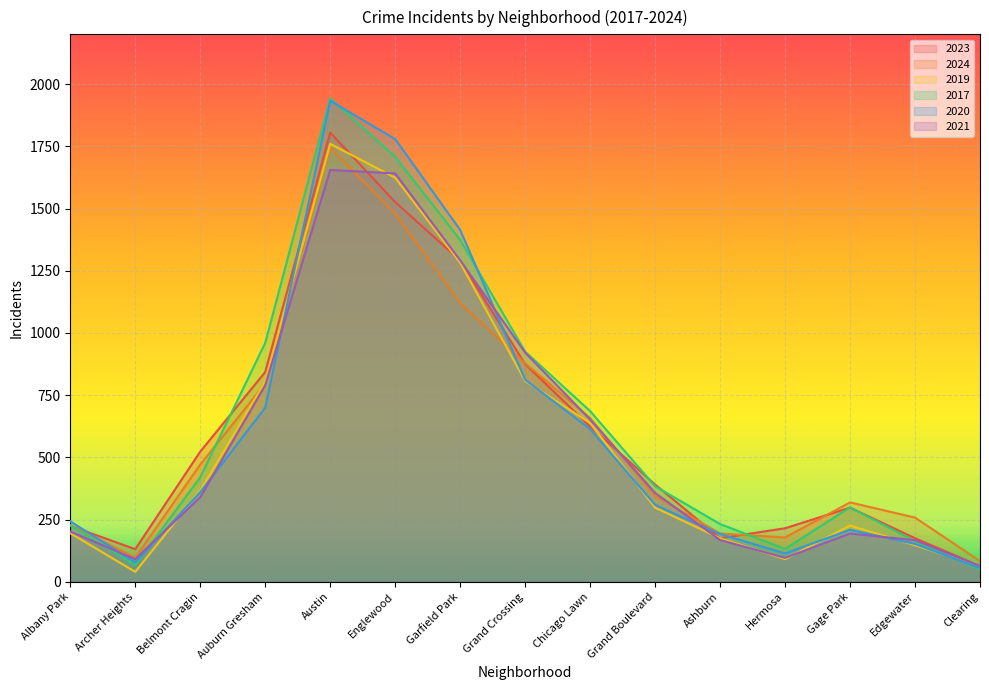

How many lines are shown in the chart?

6